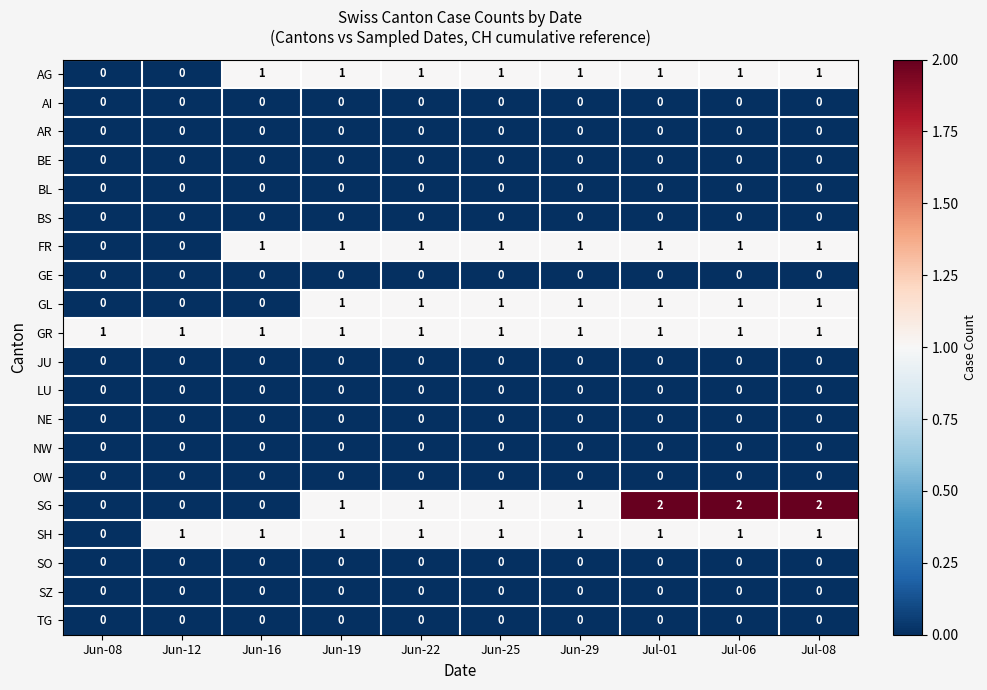

Which series has the largest range (max minus min)?

SG